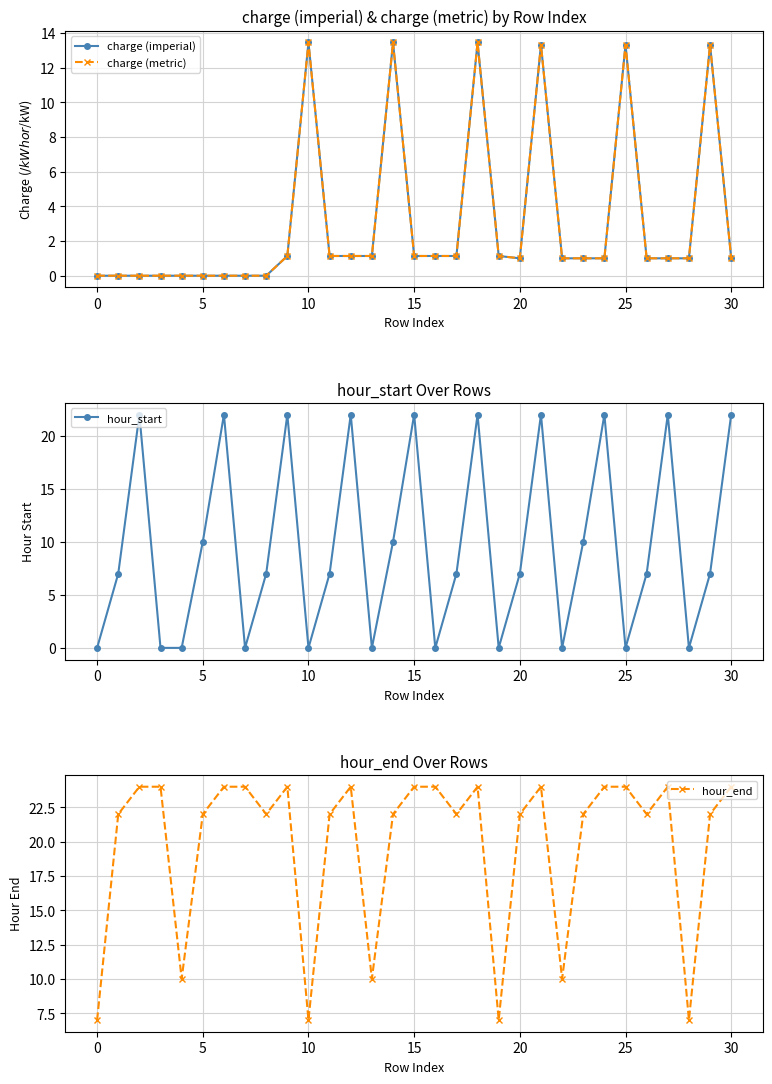

What is the value of the charge (imperial) point at the 23rd from the left?

1.0